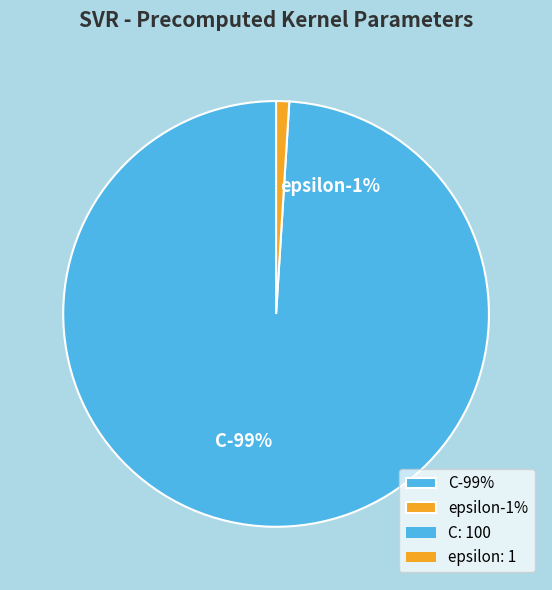

What is the total percentage of epsilon and C?

100.0%